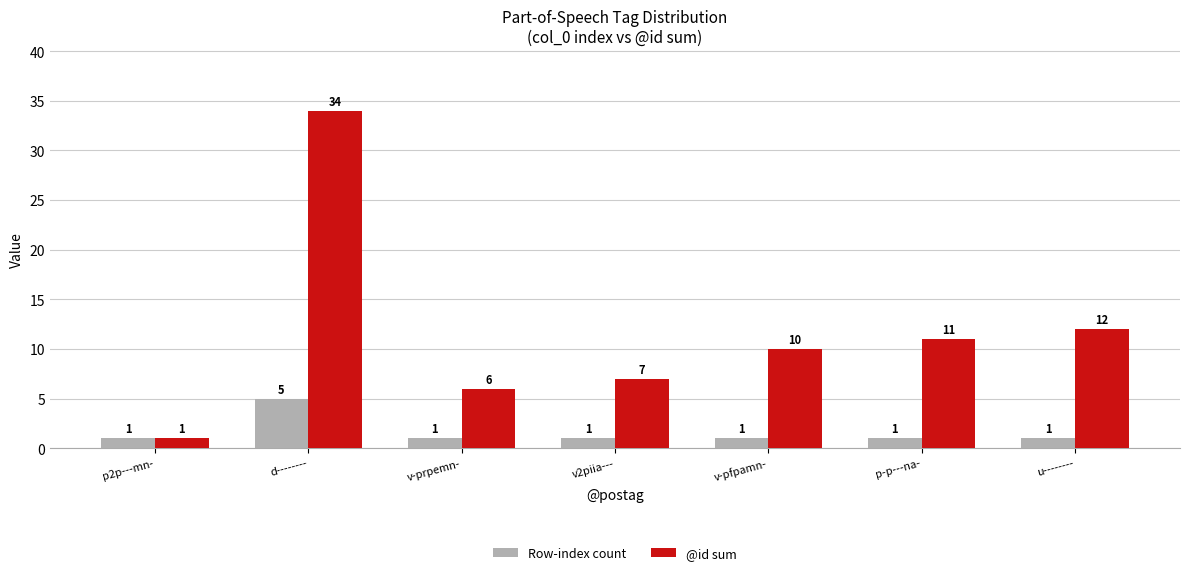

Rank the series by their maximum value, from highest to lowest.

@id sum, Row-index count